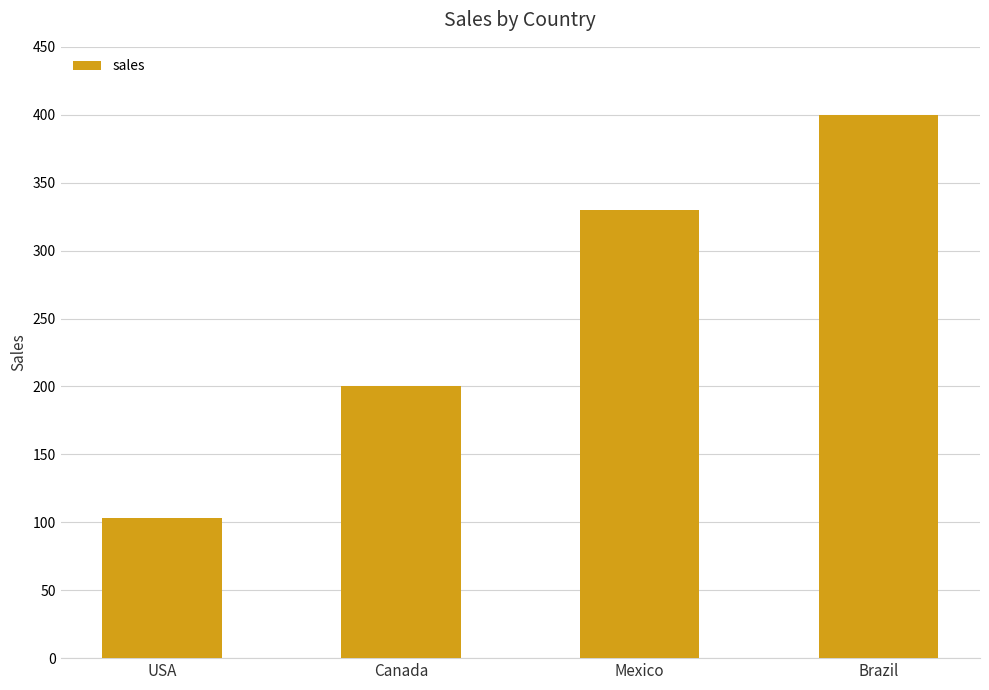

What is the label of the 4th bar from the left?

Brazil